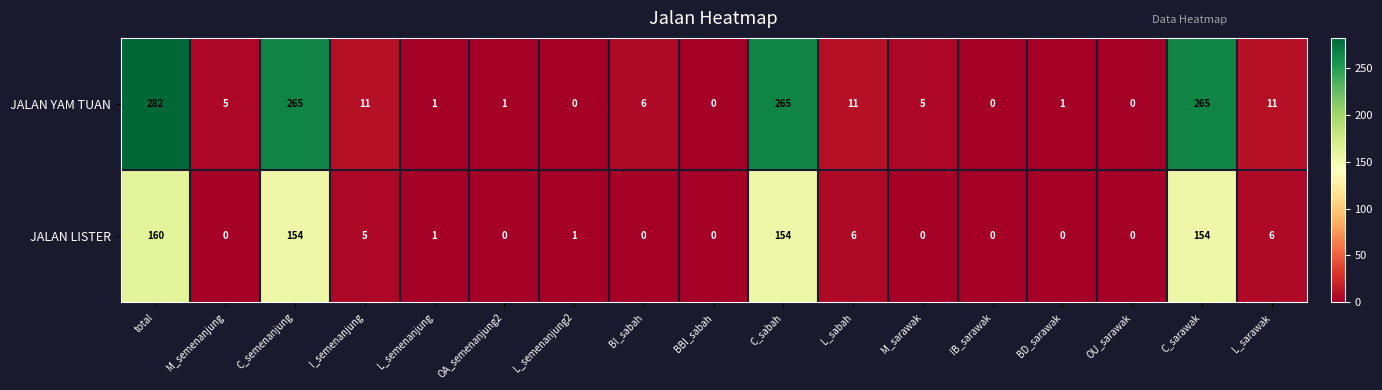

List the series in order of their peak value, lowest first.

JALAN LISTER, JALAN YAM TUAN